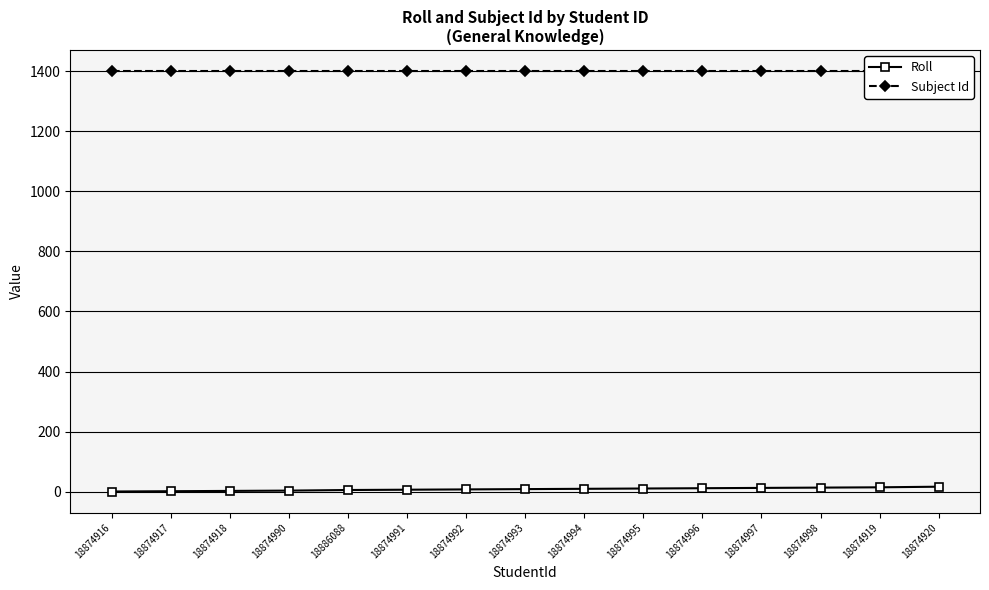

Between 18874917 and 18874998, which series saw the biggest shift?

Roll